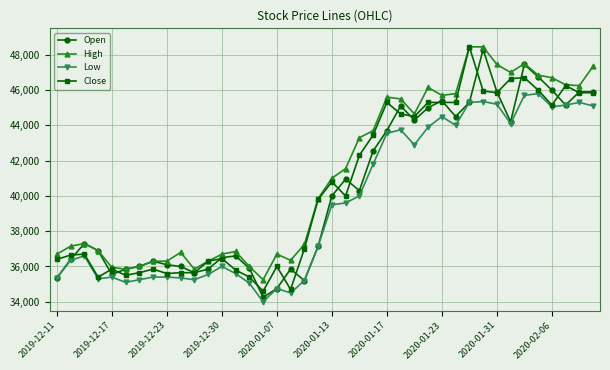

What is the minimum value for Close?

34600